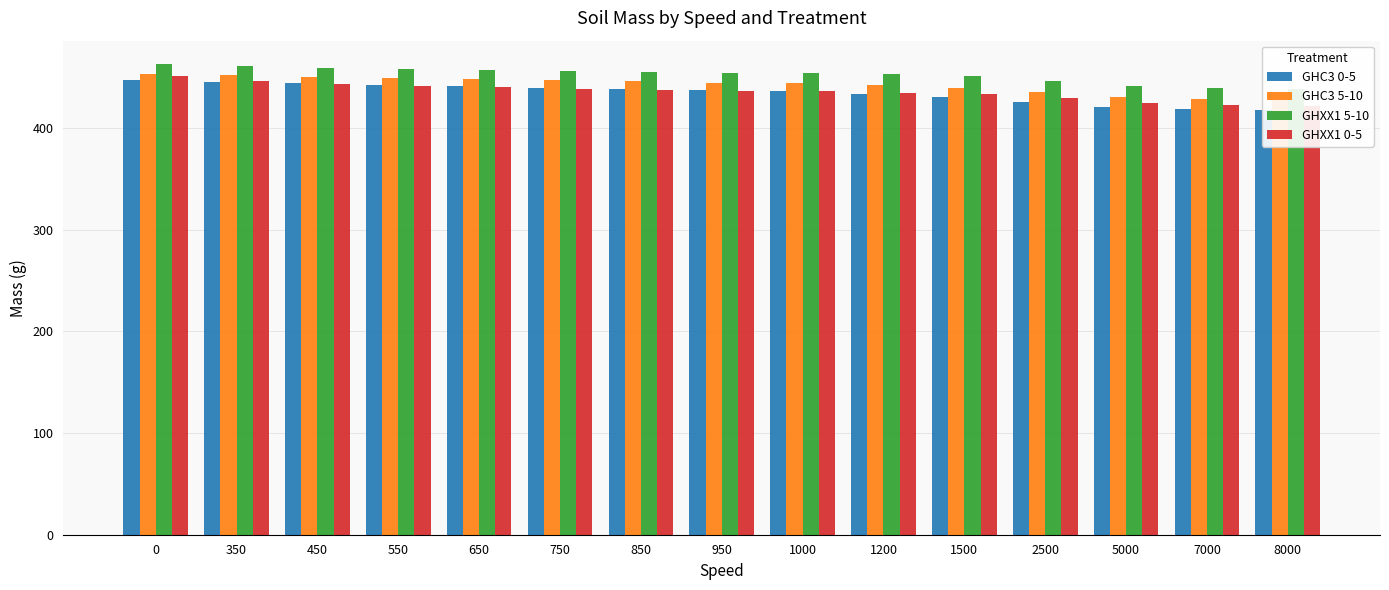

What is the approximate value of GHXX1 0-5 at 950?

436.6